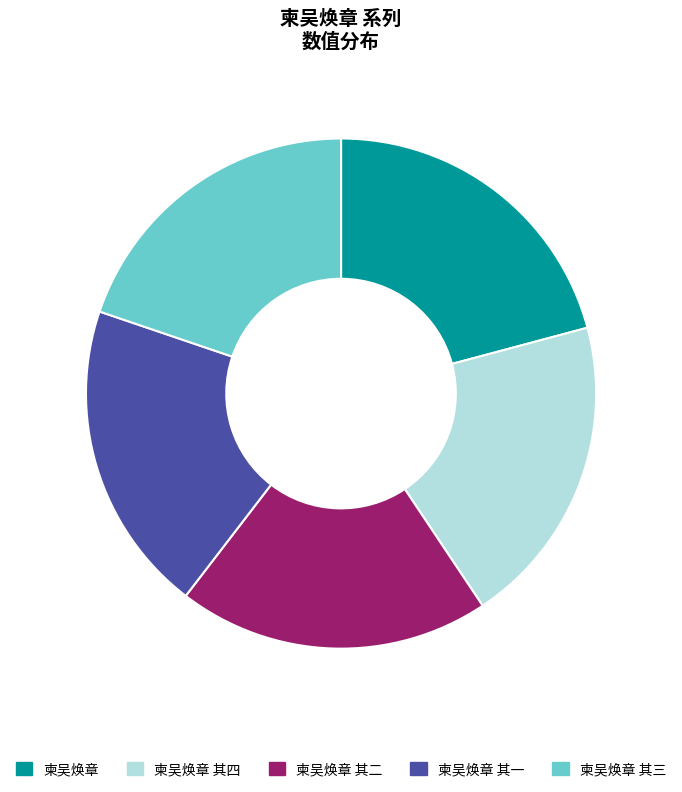

What is the ratio of the value at 柬吴焕章 to the value at 柬吴焕章 其四?

1.1